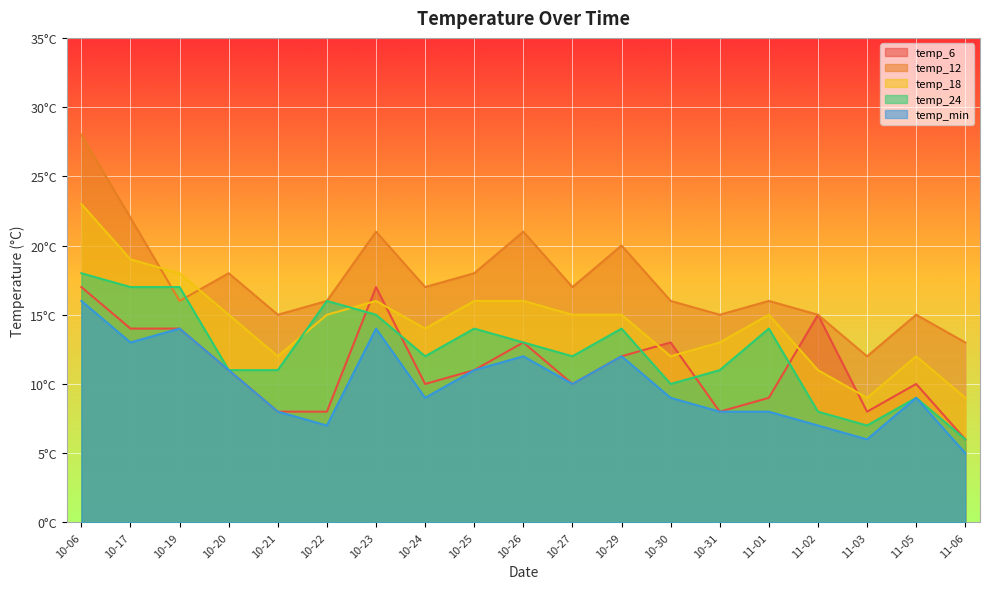

Between 10-26 and 10-17, which is larger?

10-17